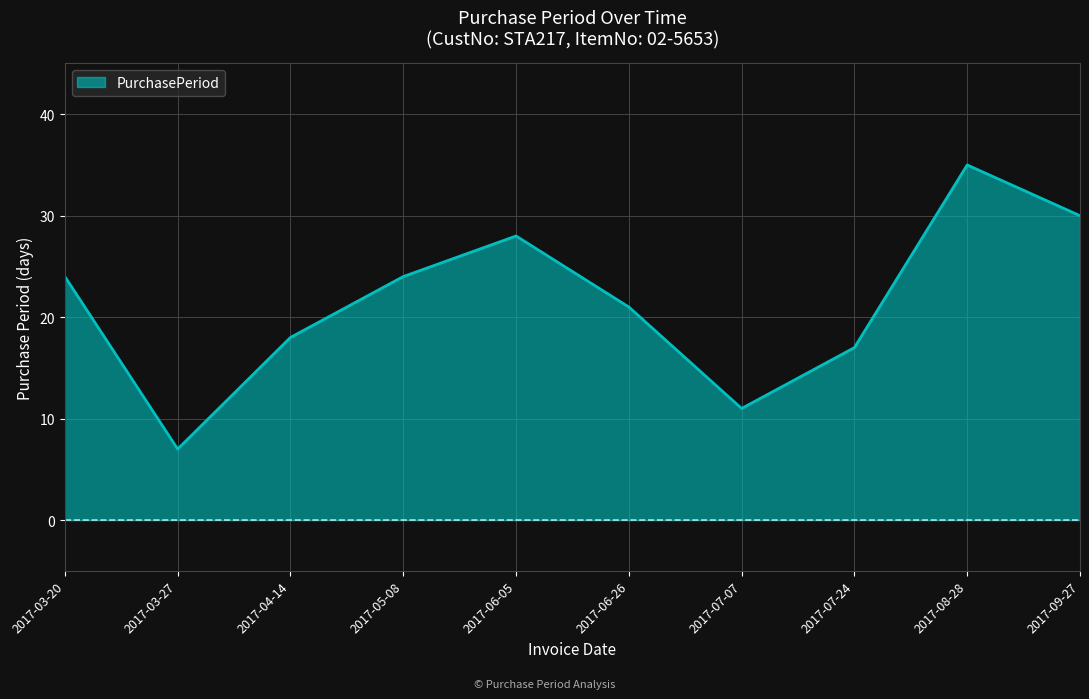

Count the number of data series in this chart.

1